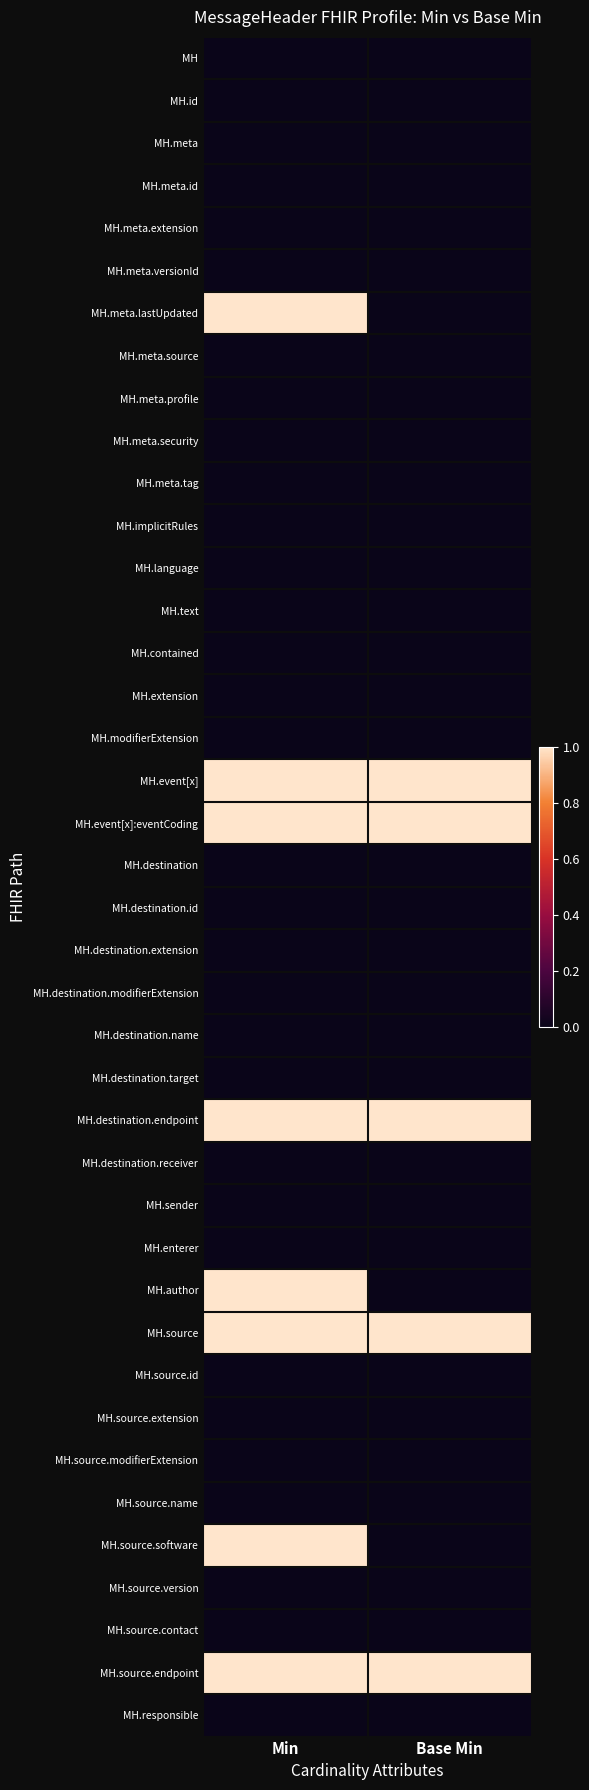

Reading left to right, list all the values displayed in this chart.

MH: Min=0	Base Min=0
MH.id: Min=0	Base Min=0
MH.meta: Min=0	Base Min=0
MH.meta.id: Min=0	Base Min=0
MH.meta.extension: Min=0	Base Min=0
MH.meta.versionId: Min=0	Base Min=0
MH.meta.lastUpdated: Min=1	Base Min=0
MH.meta.source: Min=0	Base Min=0
MH.meta.profile: Min=0	Base Min=0
MH.meta.security: Min=0	Base Min=0
MH.meta.tag: Min=0	Base Min=0
MH.implicitRules: Min=0	Base Min=0
MH.language: Min=0	Base Min=0
MH.text: Min=0	Base Min=0
MH.contained: Min=0	Base Min=0
MH.extension: Min=0	Base Min=0
MH.modifierExtension: Min=0	Base Min=0
MH.event[x]: Min=1	Base Min=1
MH.event[x]:eventCoding: Min=1	Base Min=1
MH.destination: Min=0	Base Min=0
MH.destination.id: Min=0	Base Min=0
MH.destination.extension: Min=0	Base Min=0
MH.destination.modifierExtension: Min=0	Base Min=0
MH.destination.name: Min=0	Base Min=0
MH.destination.target: Min=0	Base Min=0
MH.destination.endpoint: Min=1	Base Min=1
MH.destination.receiver: Min=0	Base Min=0
MH.sender: Min=0	Base Min=0
MH.enterer: Min=0	Base Min=0
MH.author: Min=1	Base Min=0
MH.source: Min=1	Base Min=1
MH.source.id: Min=0	Base Min=0
MH.source.extension: Min=0	Base Min=0
MH.source.modifierExtension: Min=0	Base Min=0
MH.source.name: Min=0	Base Min=0
MH.source.software: Min=1	Base Min=0
MH.source.version: Min=0	Base Min=0
MH.source.contact: Min=0	Base Min=0
MH.source.endpoint: Min=1	Base Min=1
MH.responsible: Min=0	Base Min=0